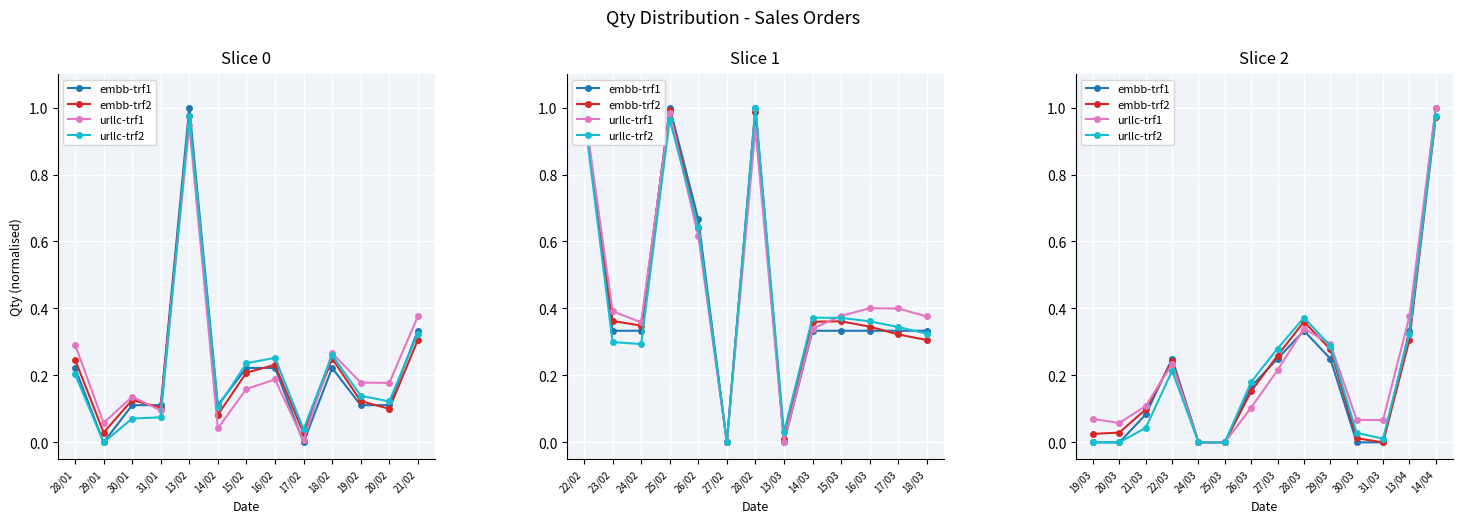

What are all the series names shown in the legend?

embb-trf1, embb-trf2, urllc-trf1, urllc-trf2